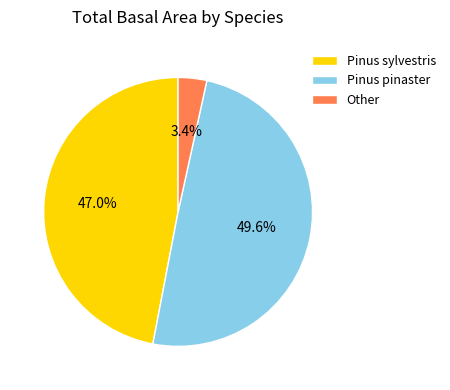

Between Other and Pinus pinaster, which is larger?

Pinus pinaster